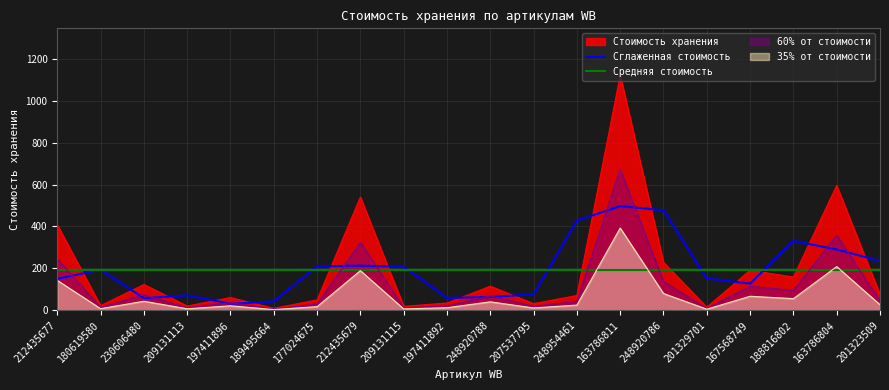

What is the value of the Средняя стоимость point at the 9th from the left?

194.3